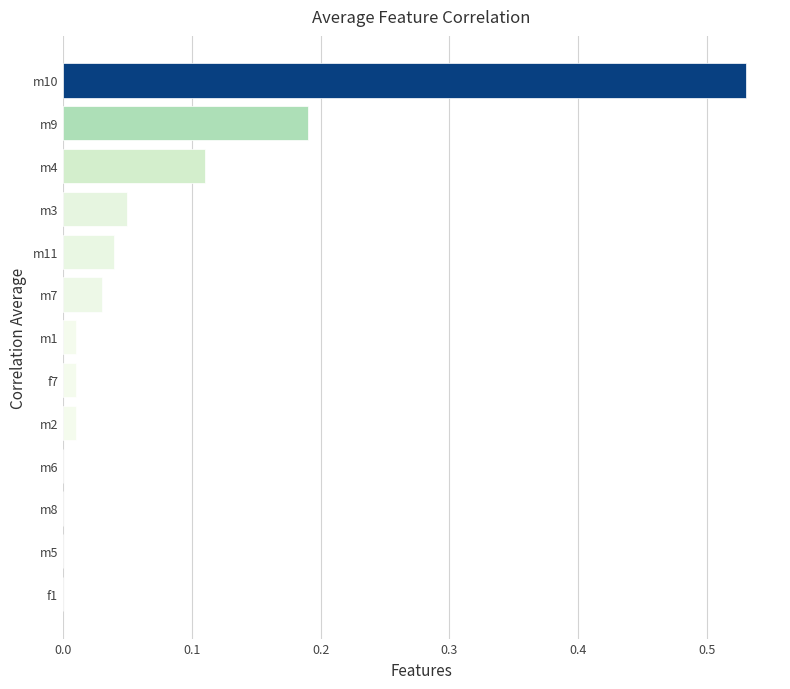

Is it true that the value at m8 is 0.4?

False